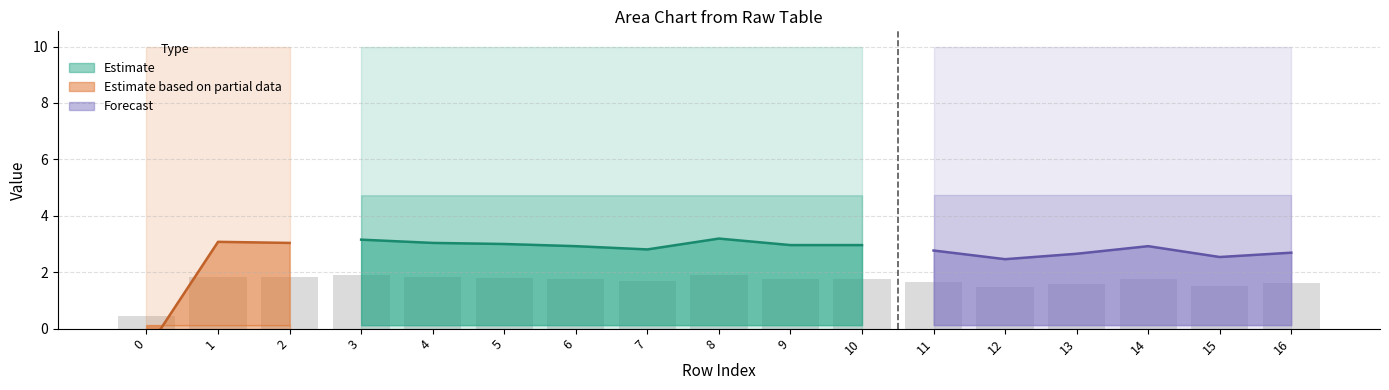

Are the bars horizontal?

No